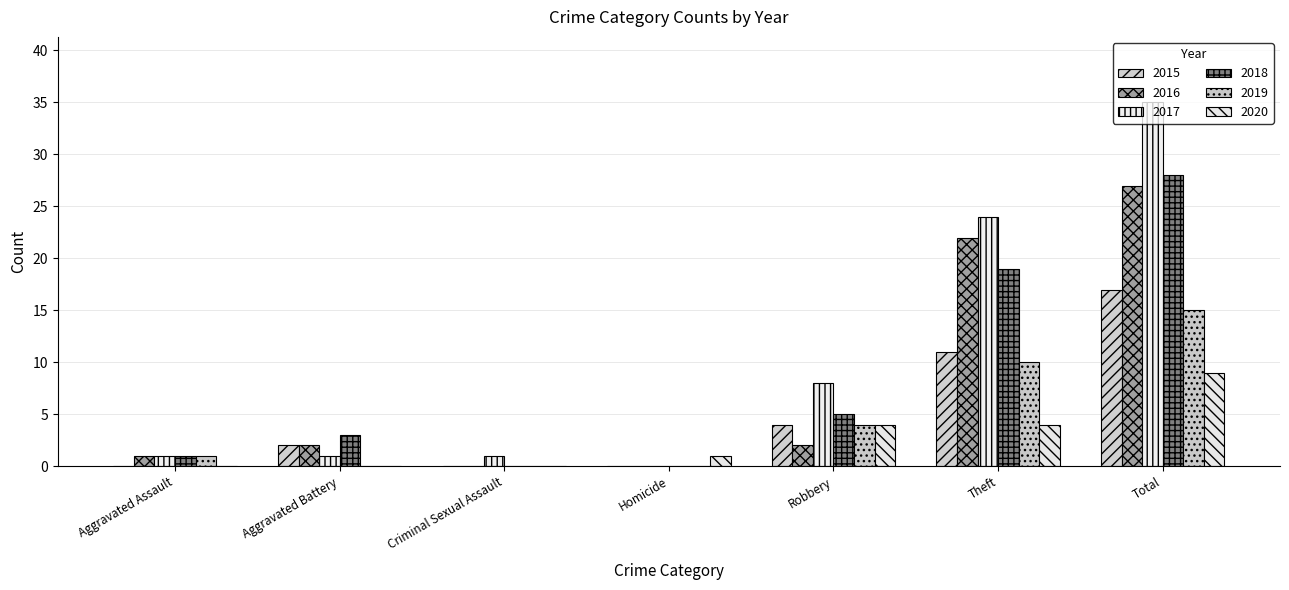

The value of 2017 at Robbery is 5. True or false?

False